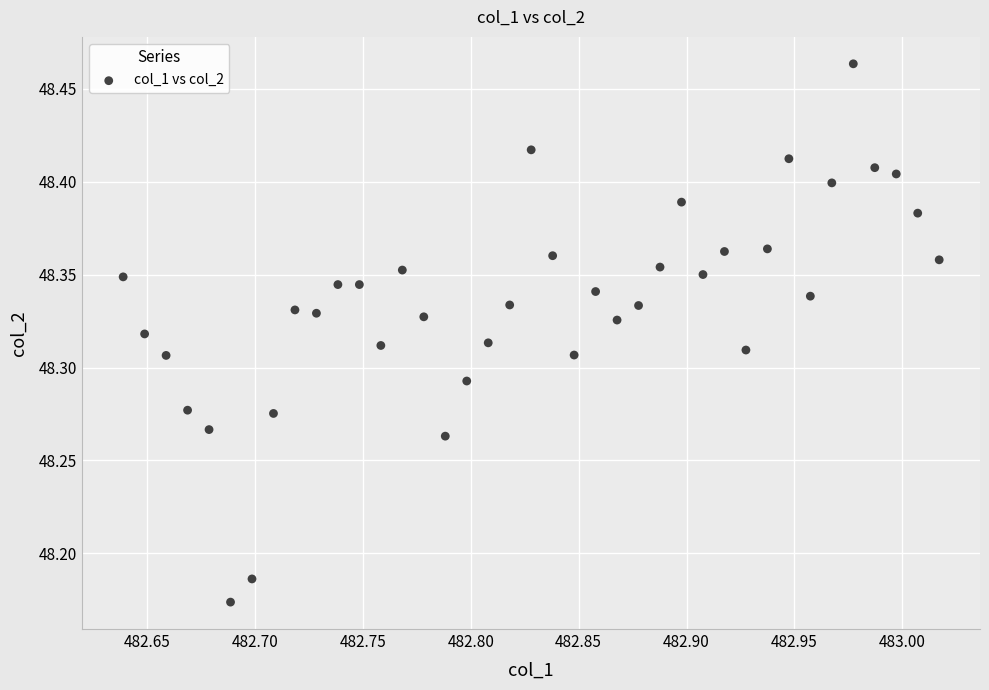

What is the range of Y values (max minus min)?

0.3